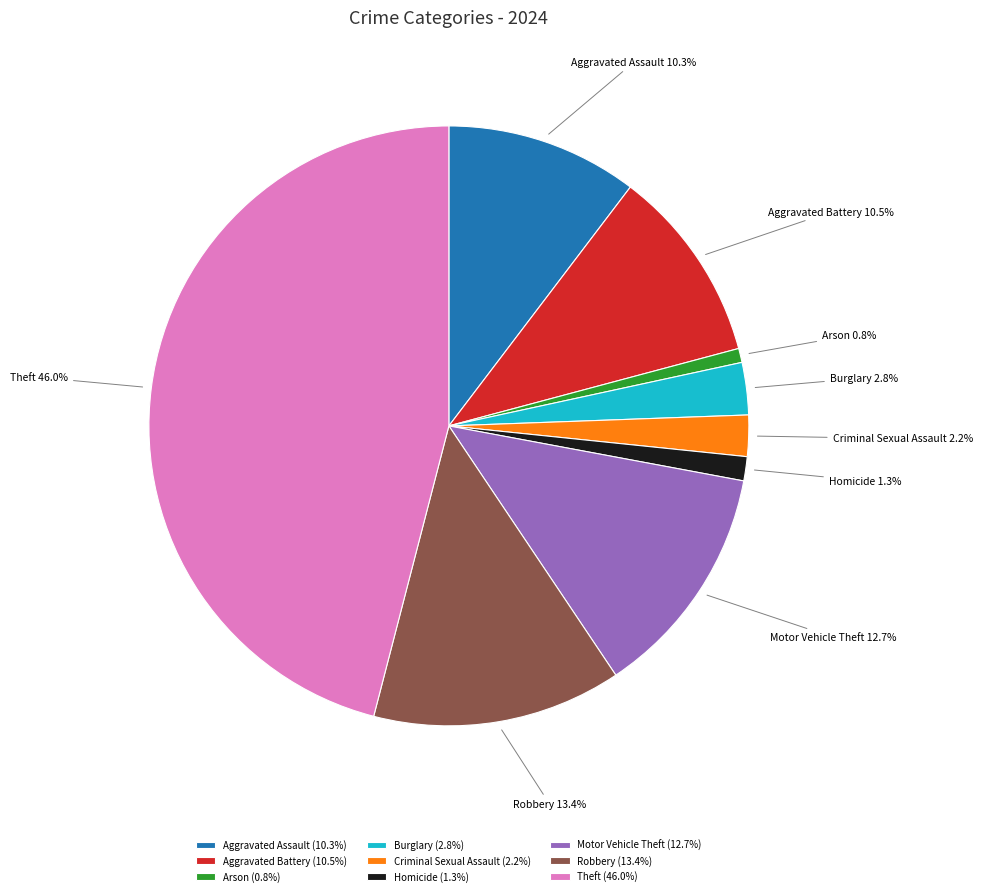

Is there a majority slice in this chart?

No